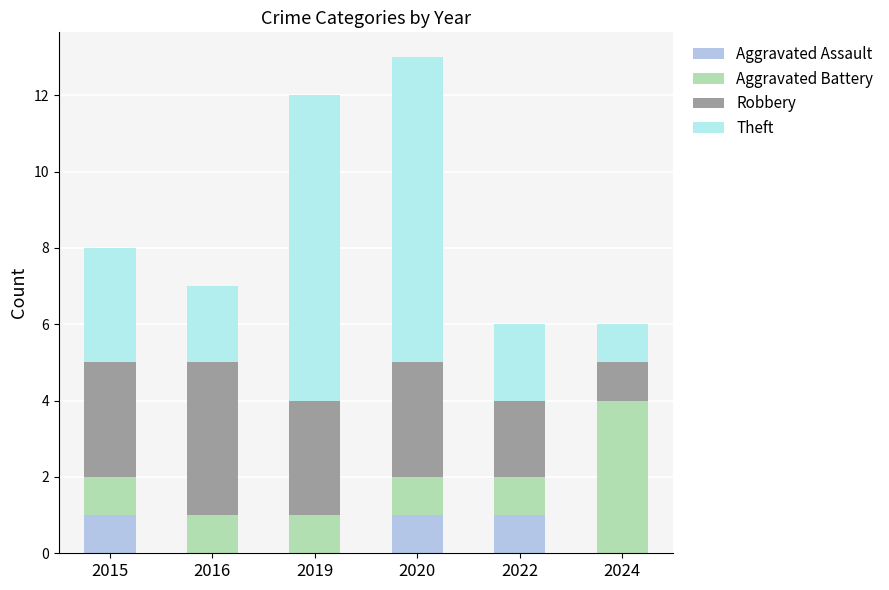

Reading left to right, what are the values for Aggravated Assault?

2015=1	2016=0	2019=0	2020=1	2022=1	2024=0